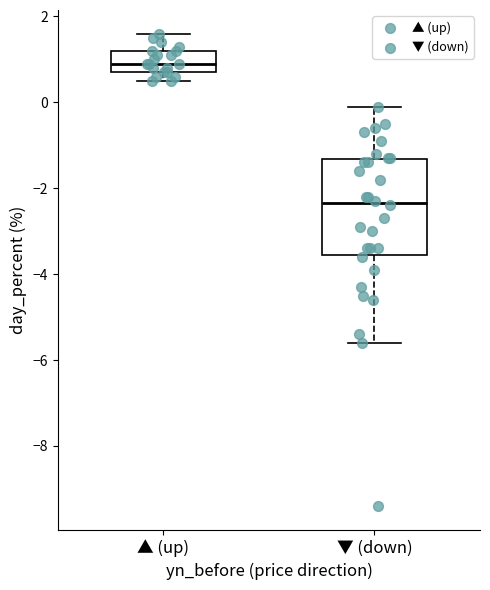

Which box is the tallest, from its lower edge to its upper edge?

▼ (down)